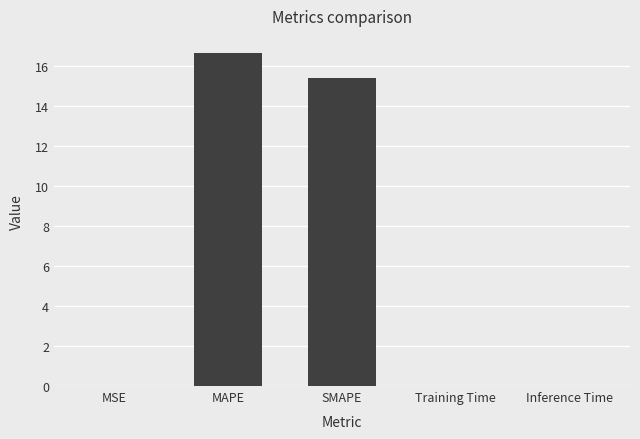

At which label is the value closest to 8?

SMAPE